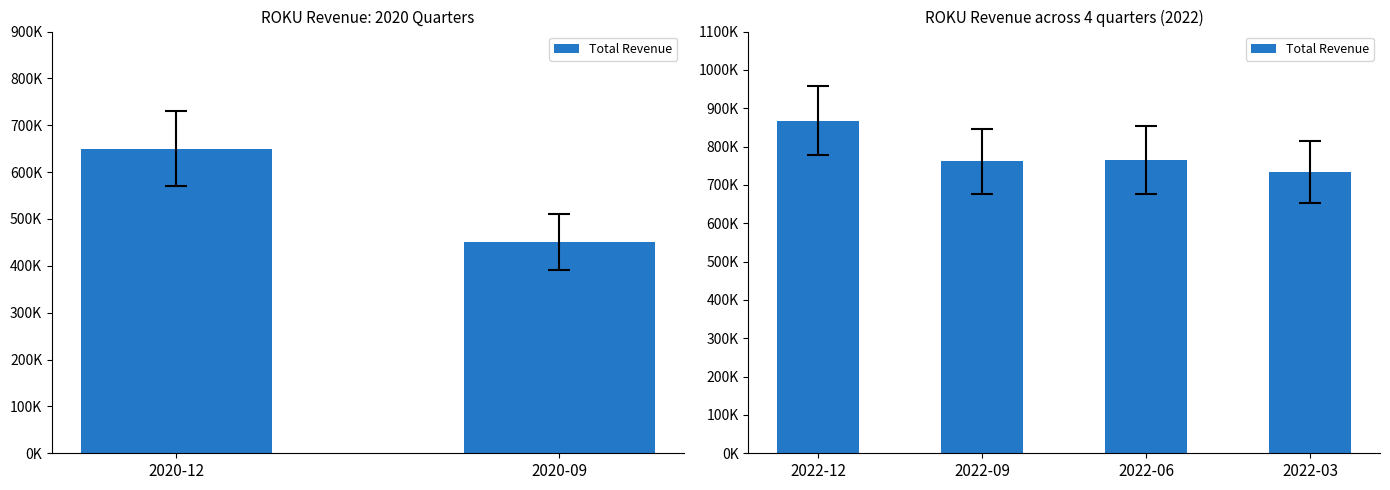

How many categories are shown in the chart?

4